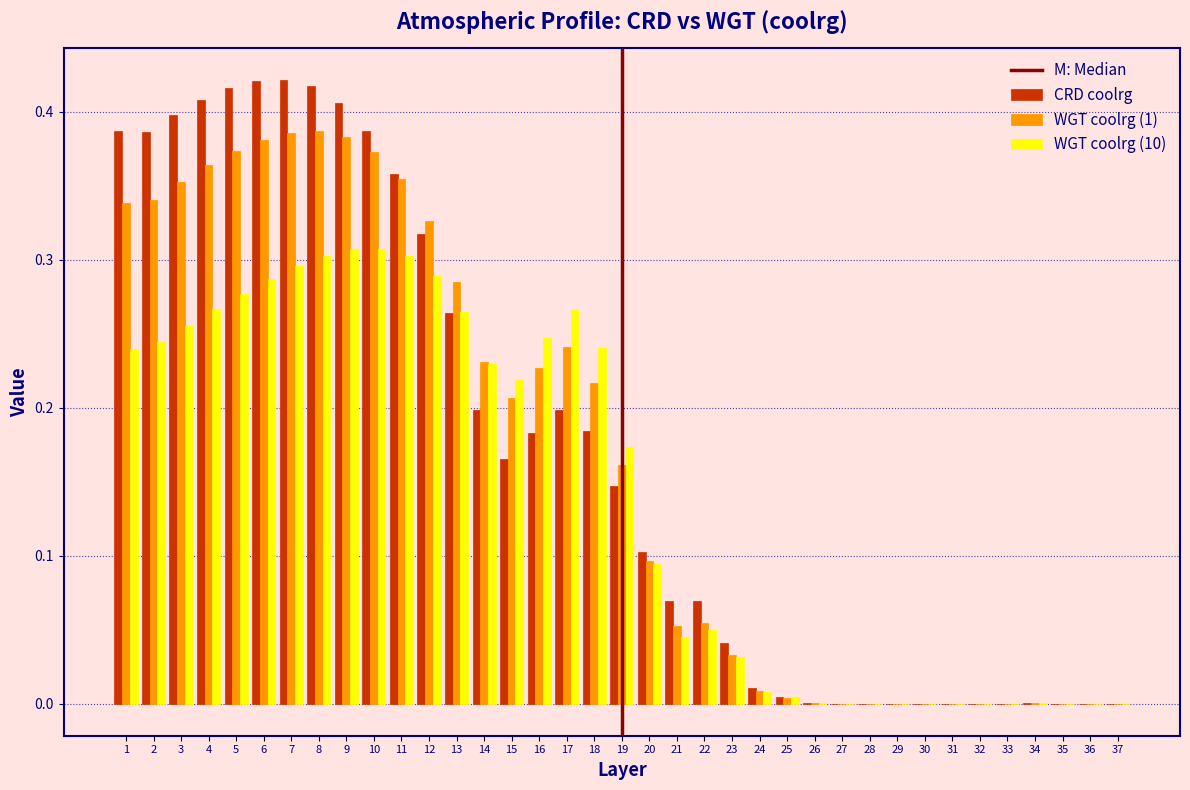

Is it true that CRD coolrg equals 0.2 at 17?

True